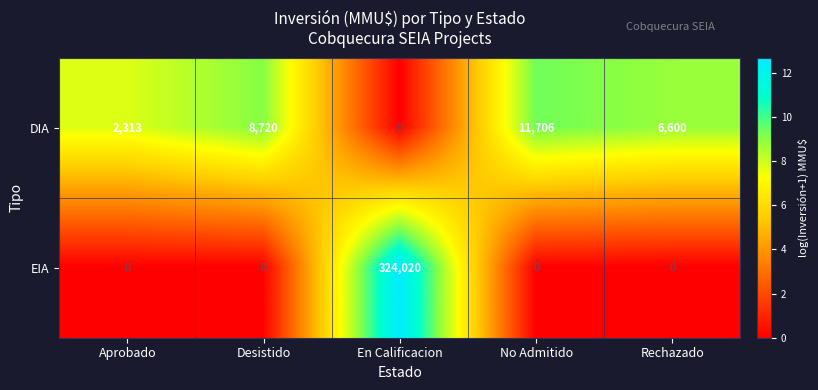

Rank the series at Desistido from highest to lowest value.

DIA, EIA